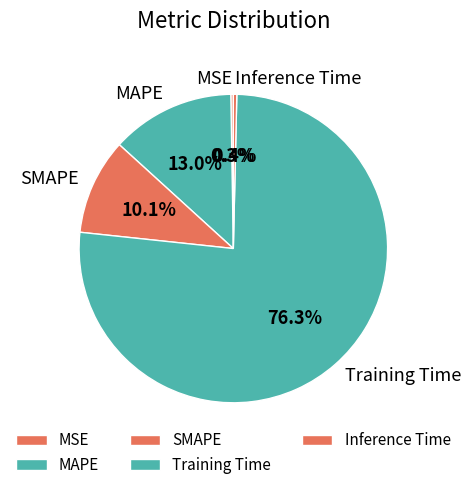

Is the sum of SMAPE and MAPE greater than half?

No